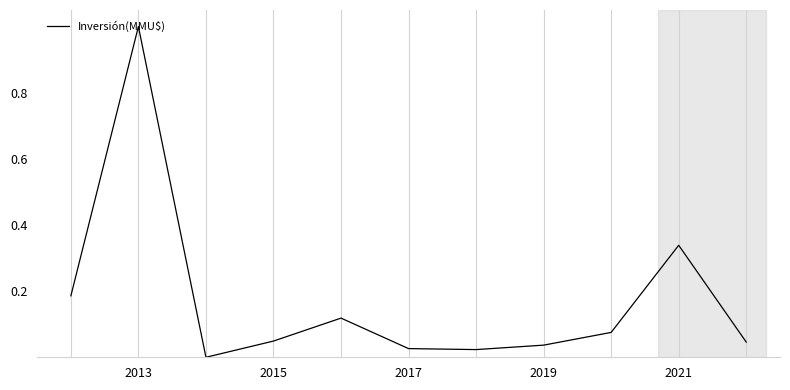

How many interior local valleys (lower than both neighbors) does the data have?

2